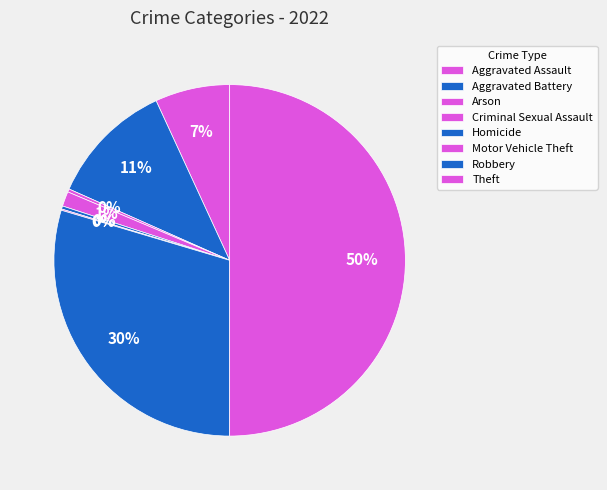

To the nearest percent, what is the combined percentage of Robbery and Criminal Sexual Assault?

31%